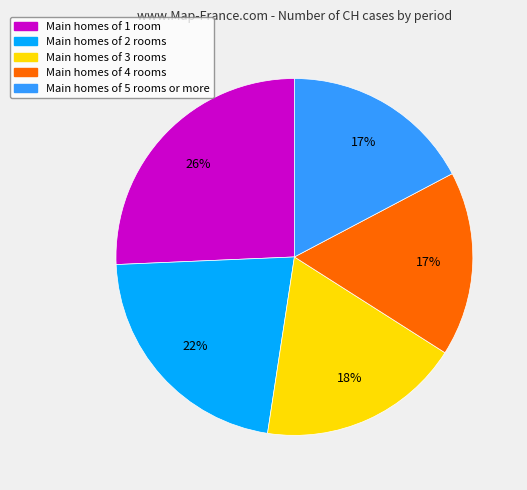

Does any single category account for the majority?

No